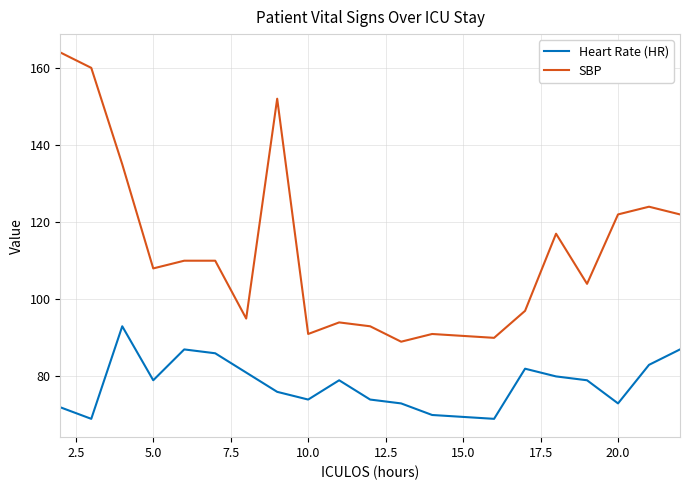

What is the difference between the maximum and minimum values in the SBP series?

75